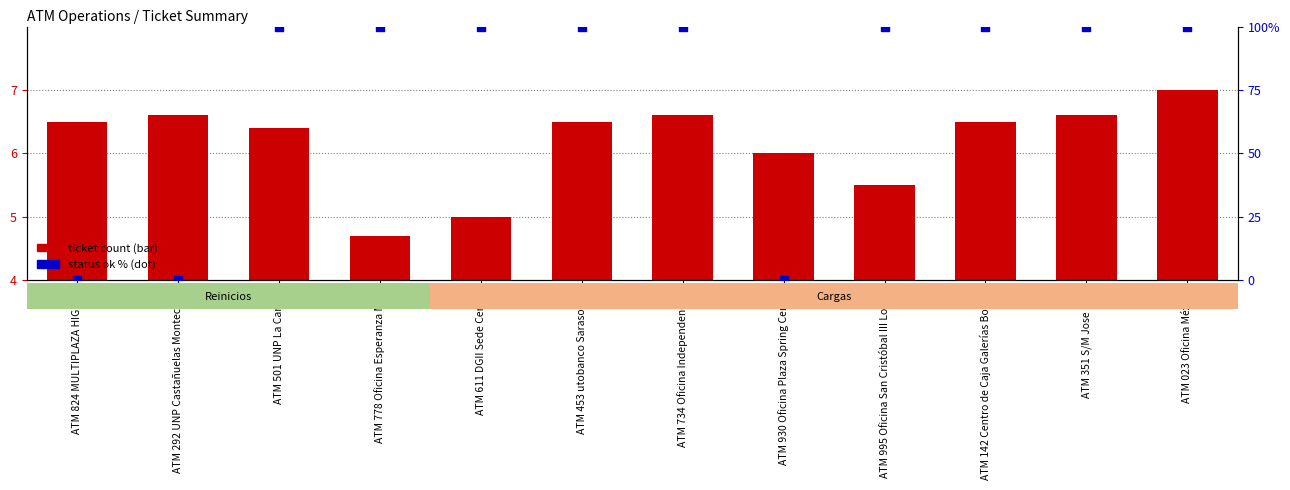

Which series contains the highest Y value?

status ok %